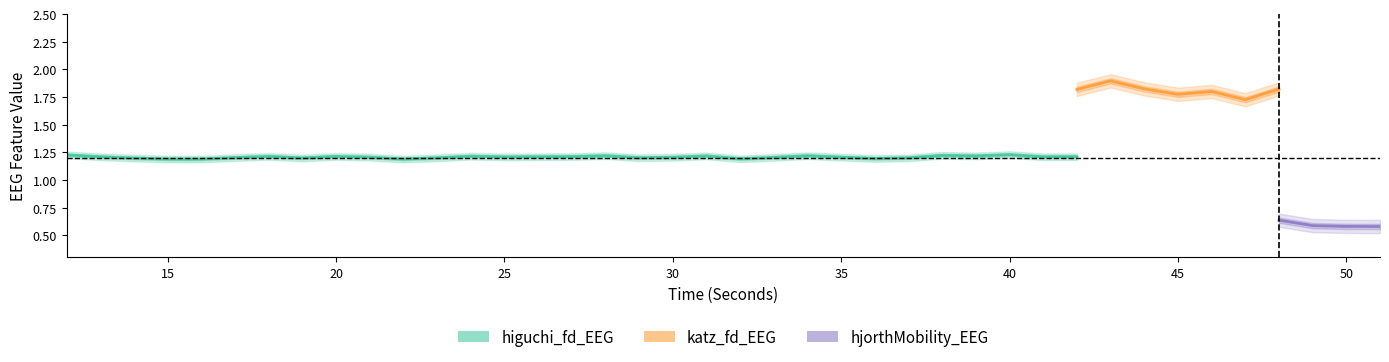

What is the smallest value displayed?

0.5